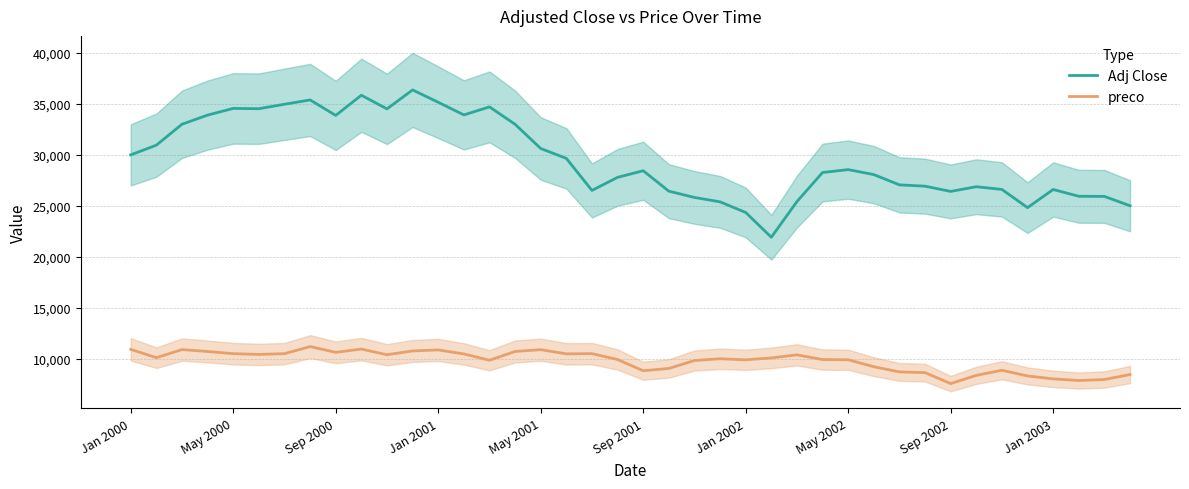

How many values in the preco series exceed 10106?

20